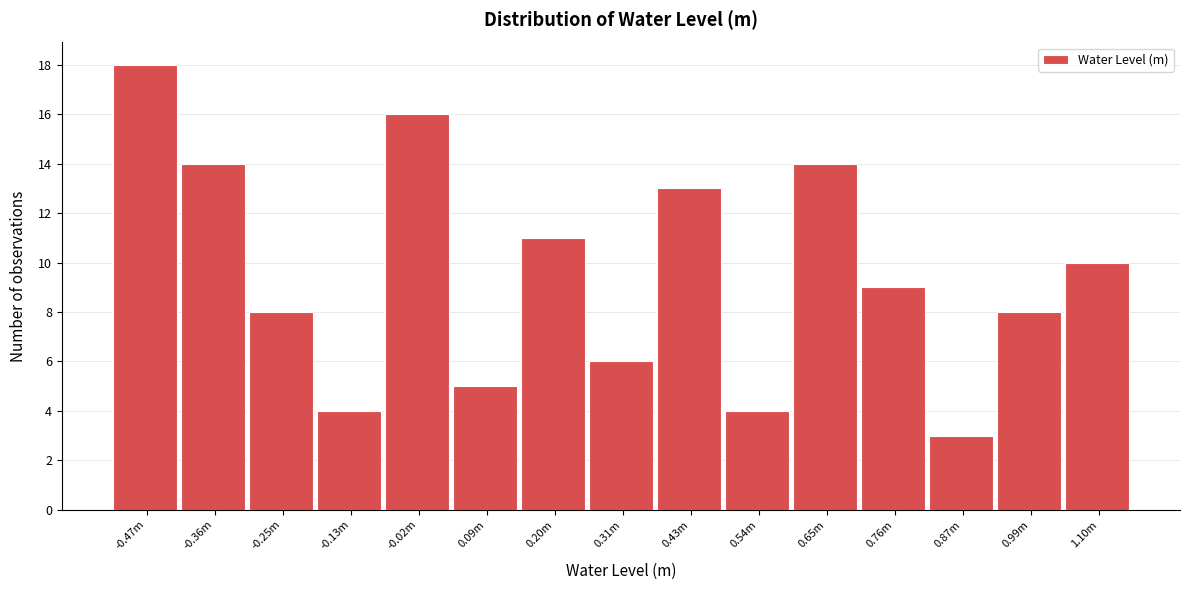

Reading left to right, extract all data points from this chart.

18	14	8	4	16	5	11	6	13	4	14	9	3	8	10